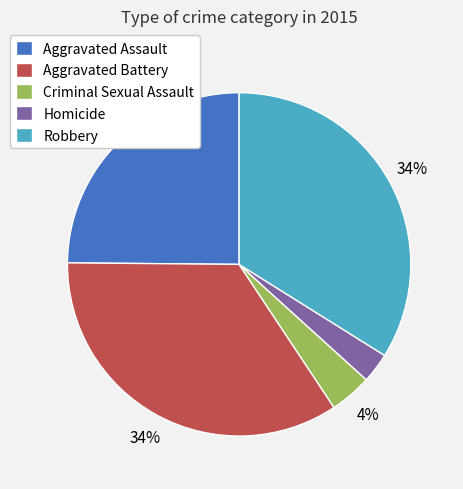

Which has a higher value, Homicide or Robbery?

Robbery